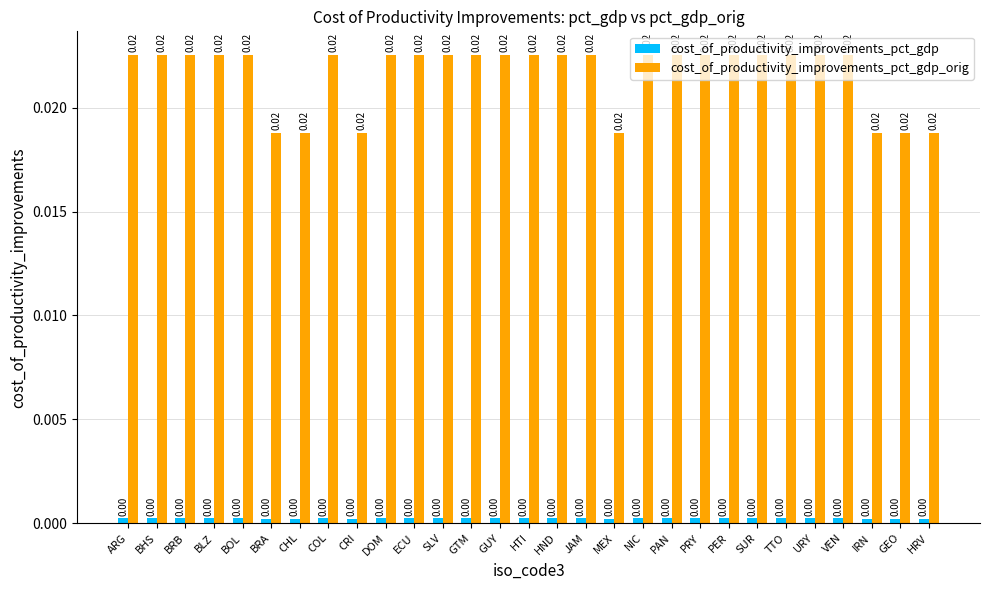

At how many categories does at least one series exceed 0?

29